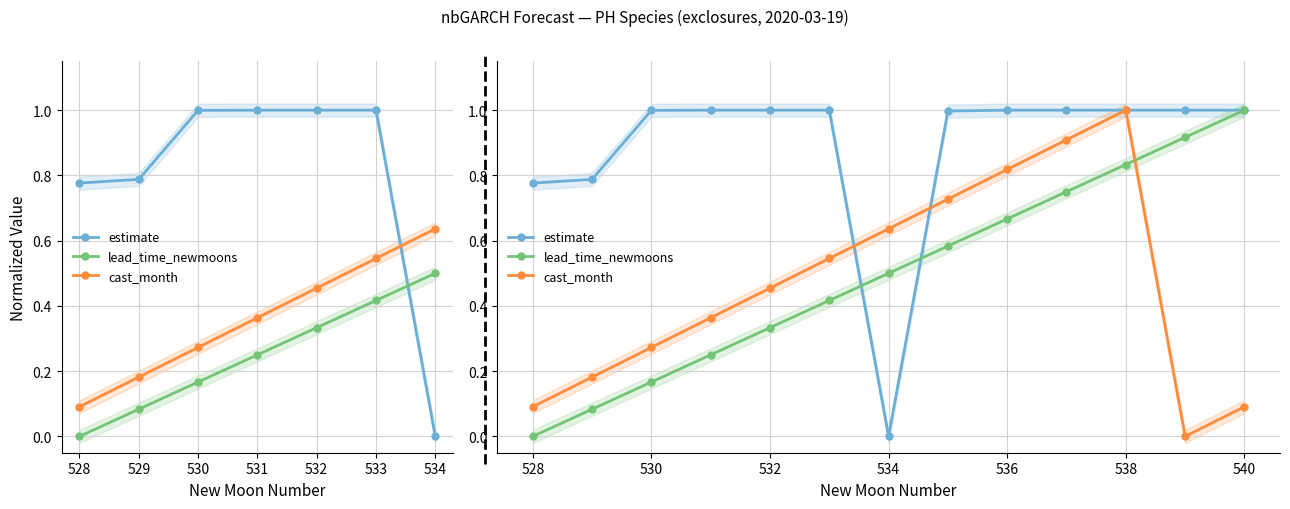

True or false: cast_month has a value of 0.1 at 534.

False